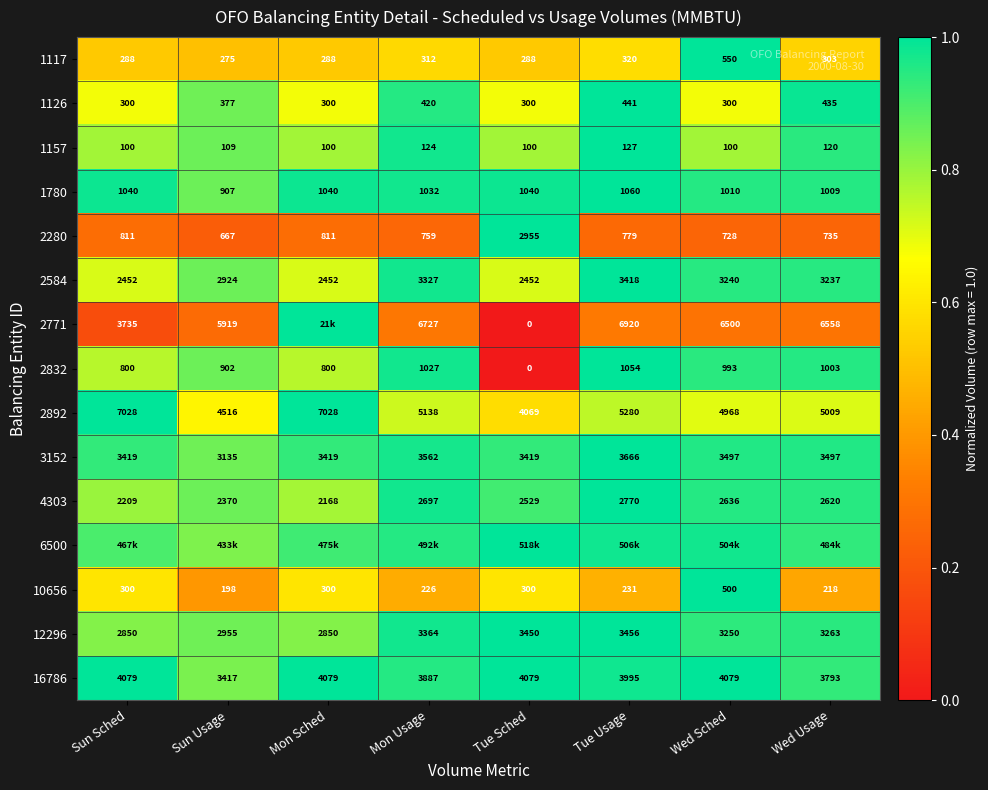

True or false: 3152 has a value of 0.4 at Tue Sched.

False